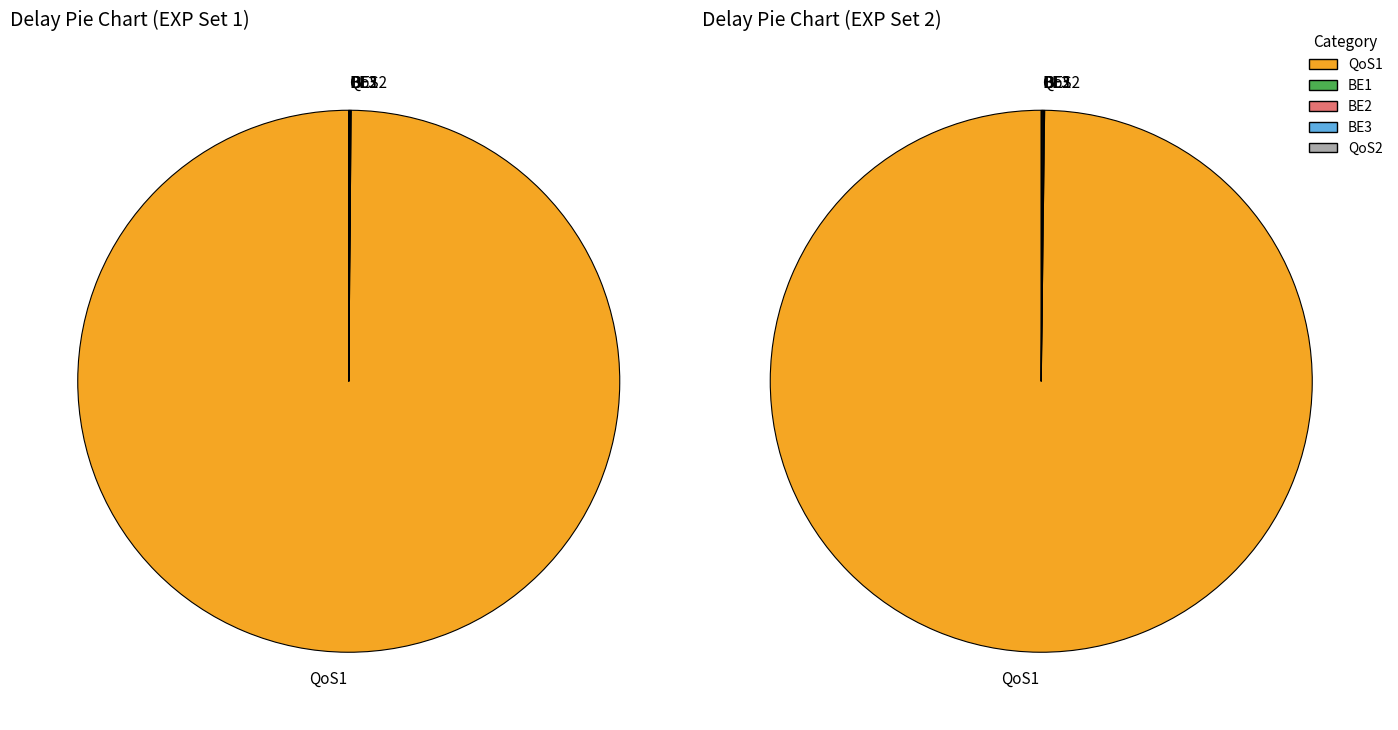

True or false: BE2 accounts for 15% of the total.

False